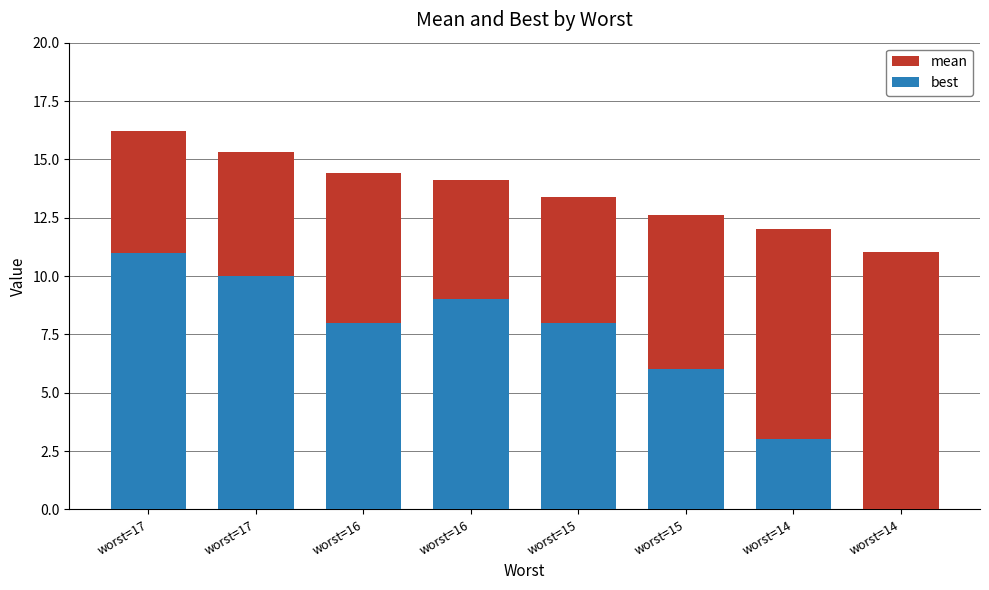

What is the approximate value of best at worst=15?

8.0